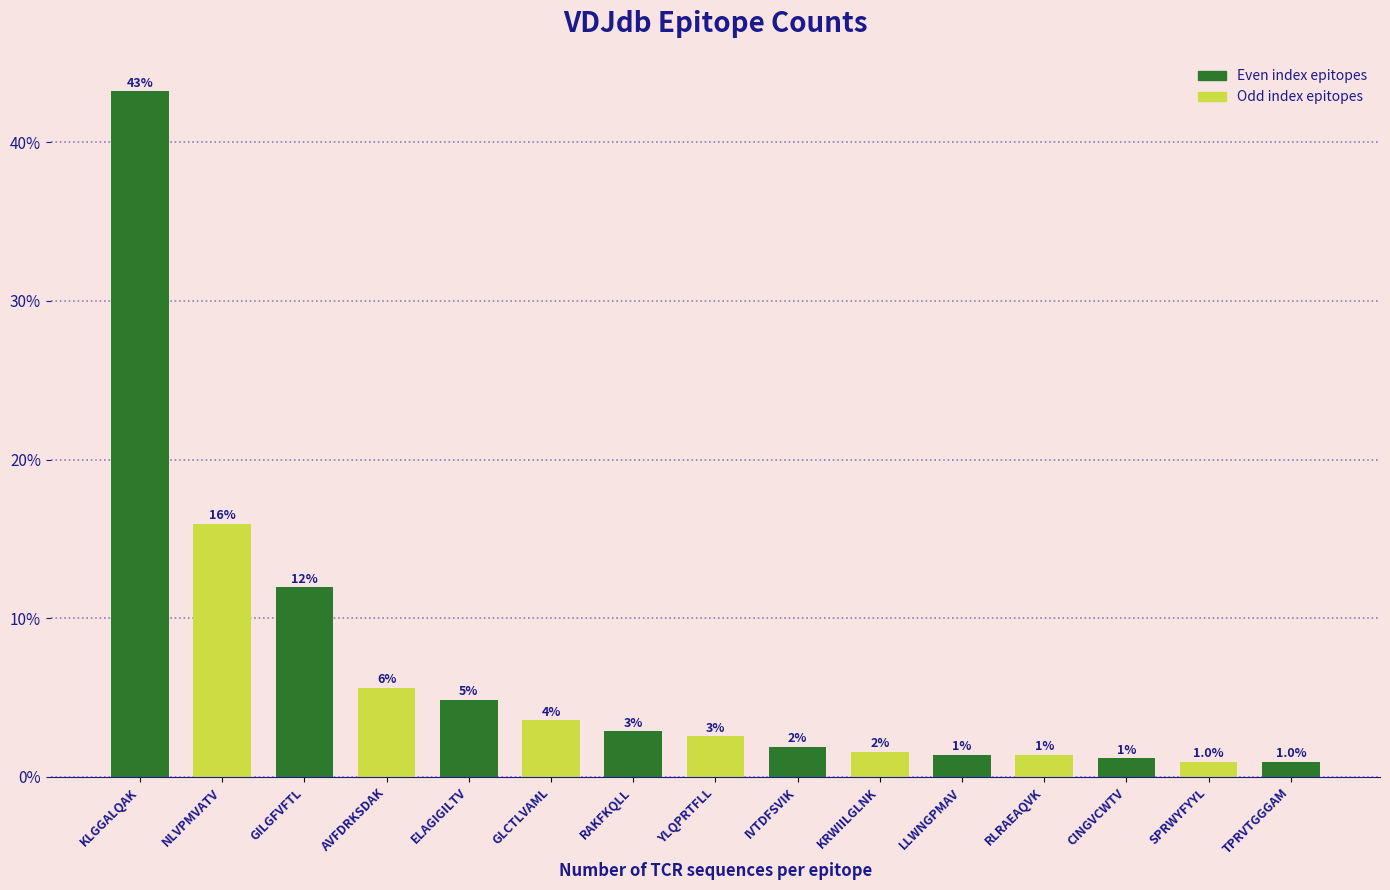

How many bars are there in total?

15